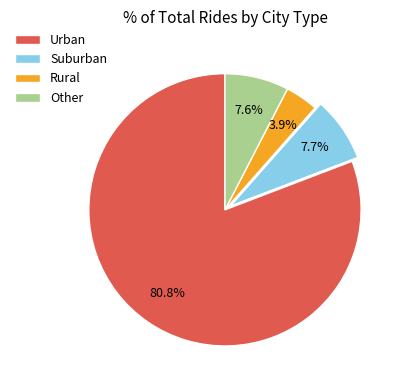

Which slice represents more than half of the pie?

Urban